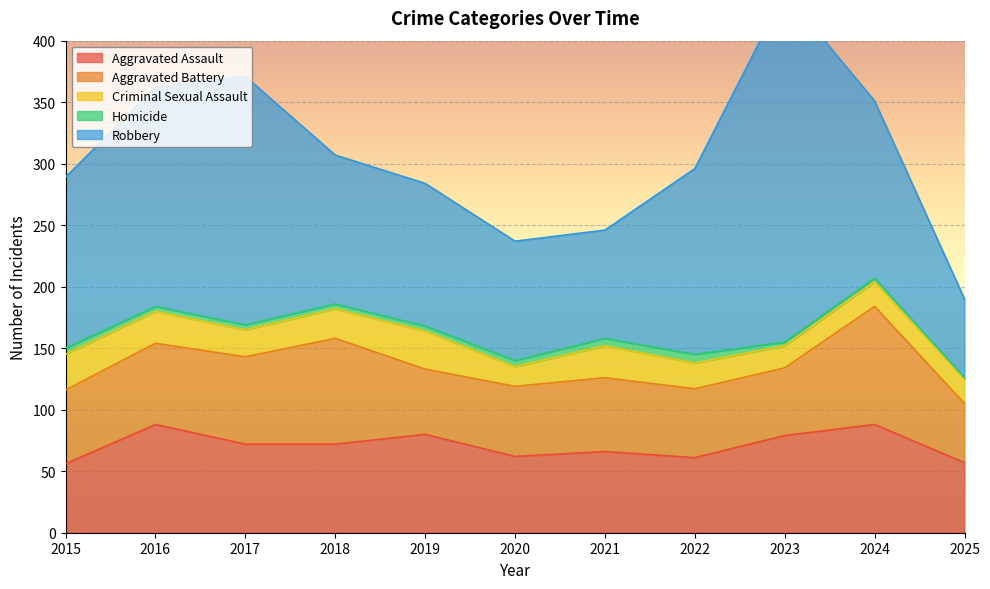

At which label does Criminal Sexual Assault first exceed 22?

2015